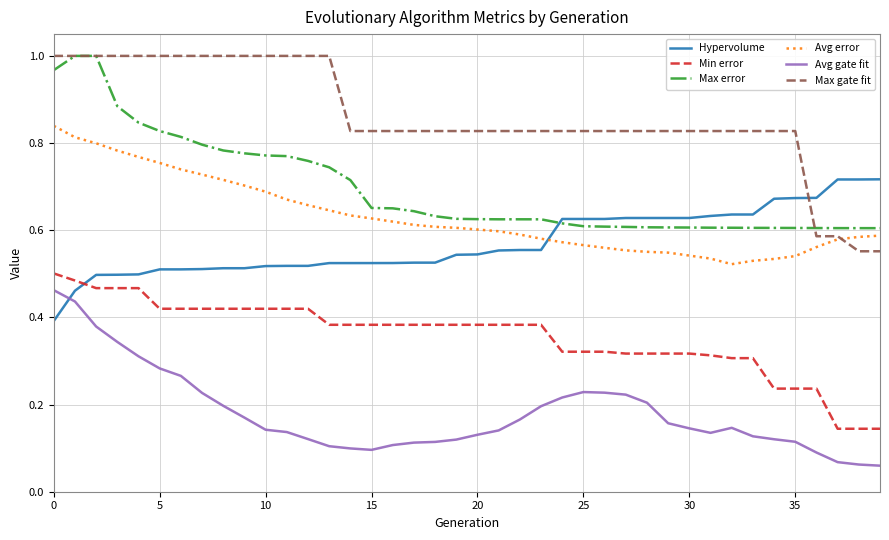

True or false: Min error and Avg gate fit intersect in this chart.

False